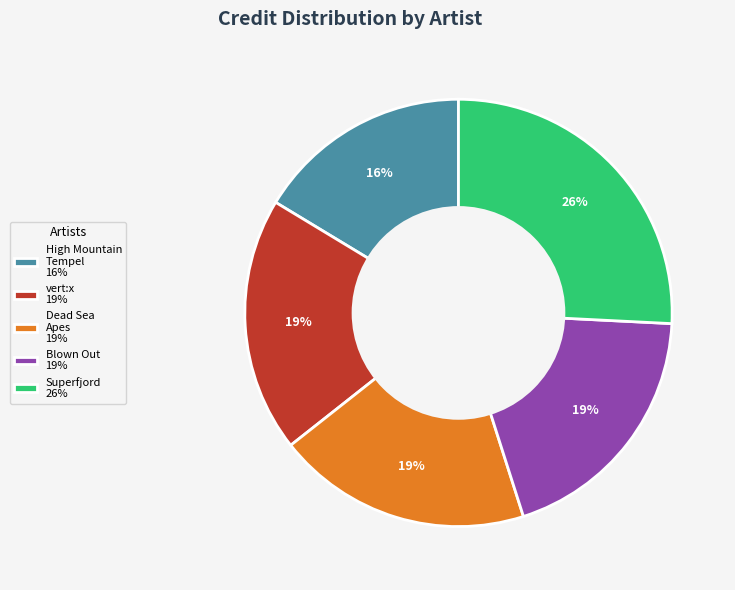

Do vert:x 19% and High Mountain Tempel 16% together represent more than half of the pie?

No